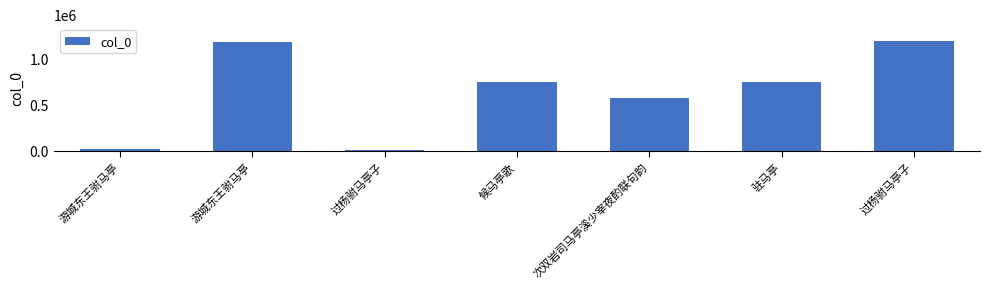

Are the bars horizontal?

No